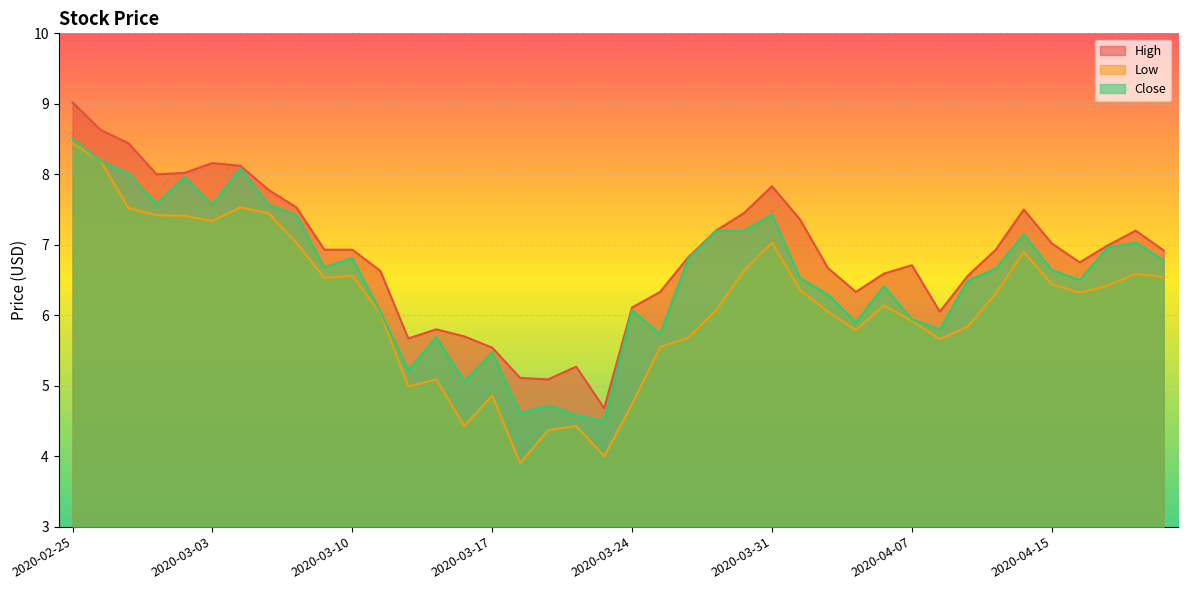

True or false: Close and High cross at least once.

False